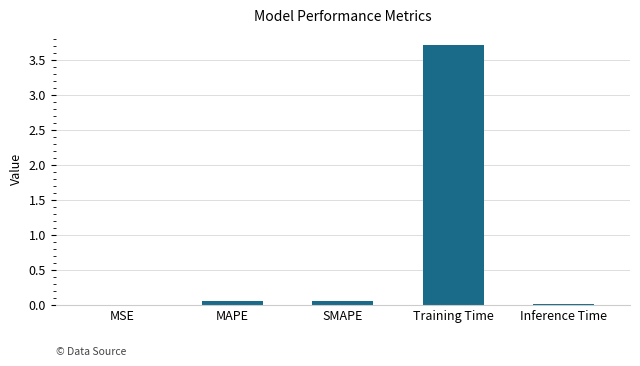

What is the greatest value displayed?

3.7